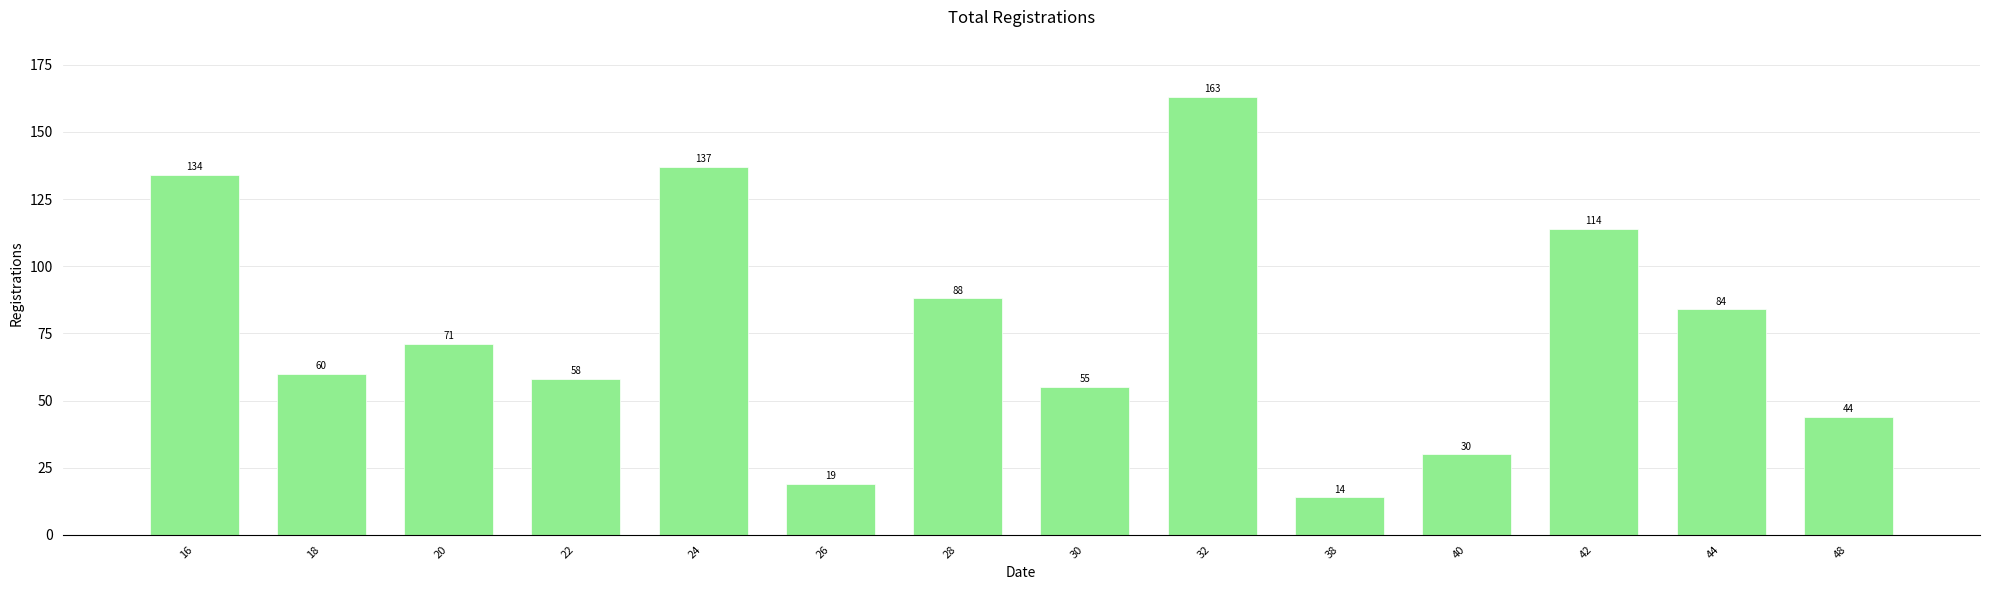

At which category does the chart reach its peak across all series?

32